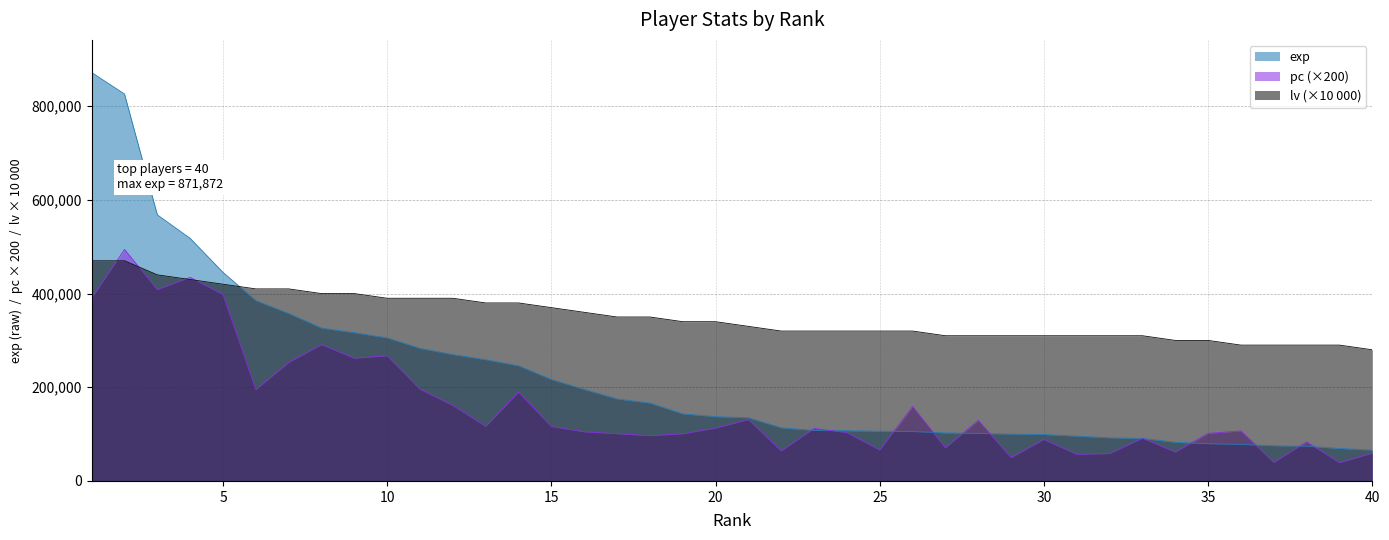

What is the sum of all exp values?

8894161